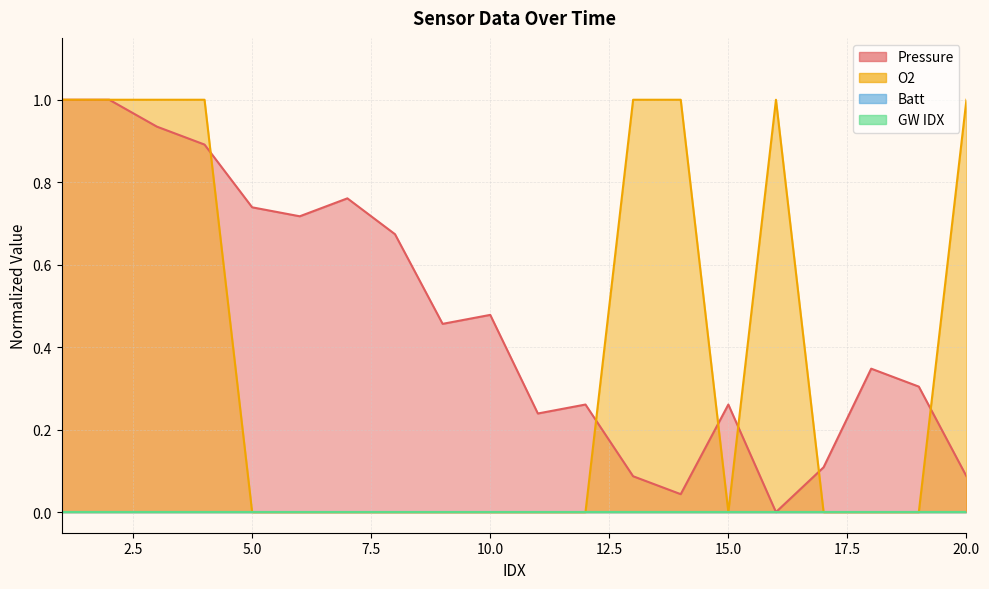

How many lines are shown in the chart?

2